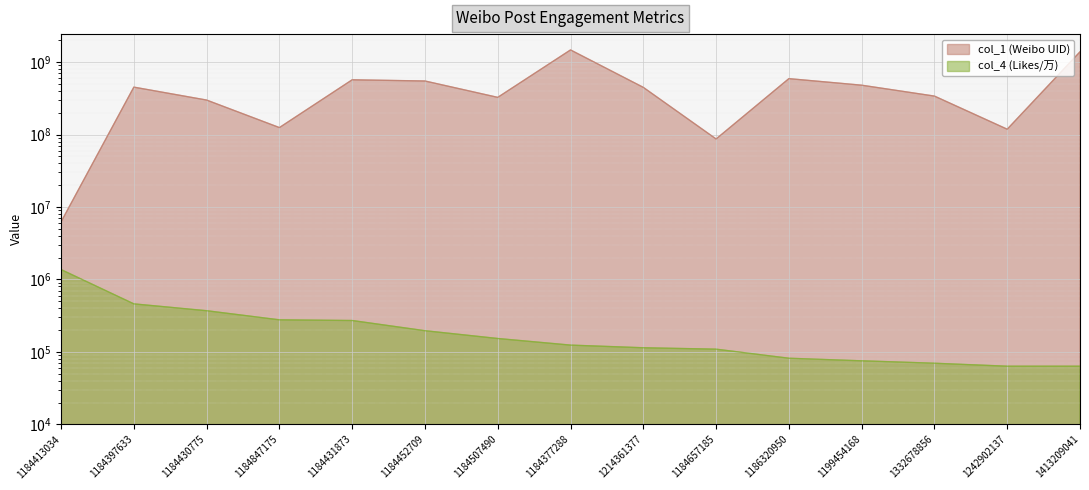

What is the sum of all col_4 (Likes/万) values?

3796560